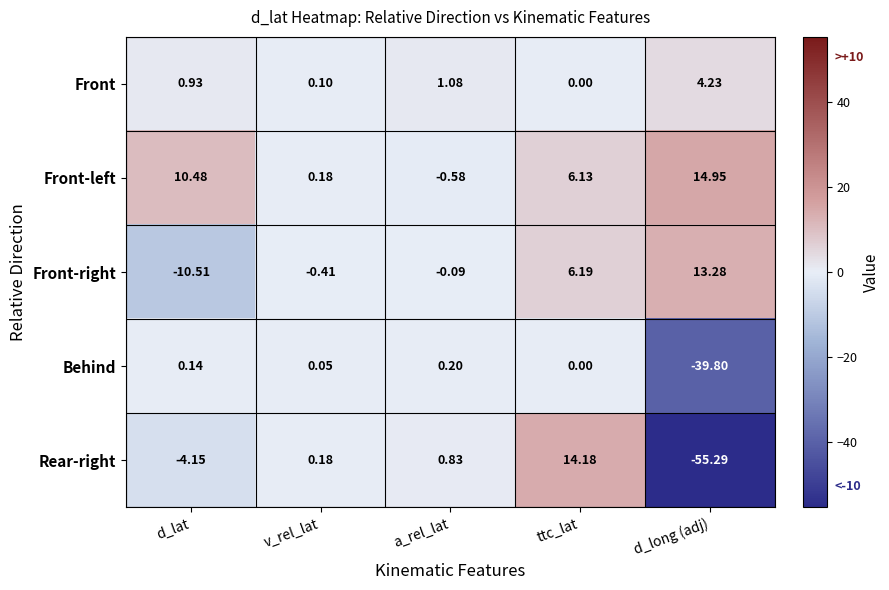

Rank the categories by Front value from highest to lowest.

d_long (adj), a_rel_lat, d_lat, v_rel_lat, ttc_lat